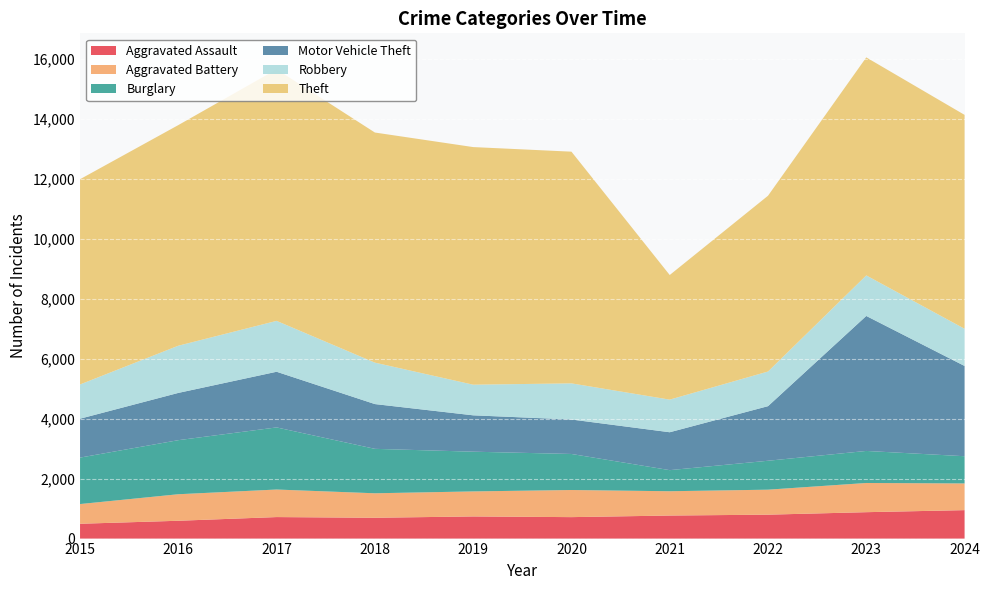

Reading left to right, transcribe all the data shown in this chart.

Aggravated Assault: 494	594	717	694	738	715	768	797	880	948
Aggravated Battery: 657	884	918	816	834	904	810	833	973	890
Burglary: 1548	1802	2070	1481	1324	1201	703	964	1068	907
Motor Vehicle Theft: 1296	1575	1855	1492	1212	1149	1263	1819	4499	3008
Robbery: 1142	1573	1696	1381	1021	1204	1087	1155	1351	1240
Theft: 6840	7353	8384	7669	7919	7722	4153	5858	7266	7128